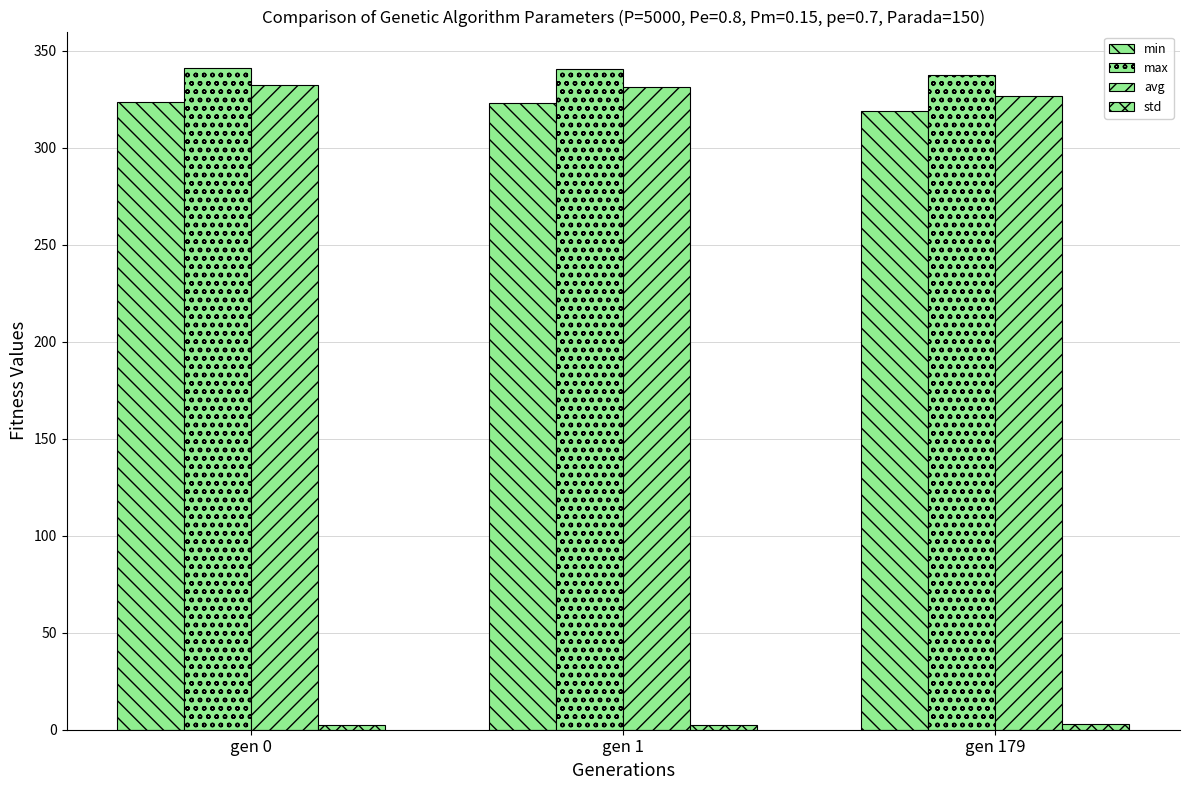

How many data points does each series have?

3